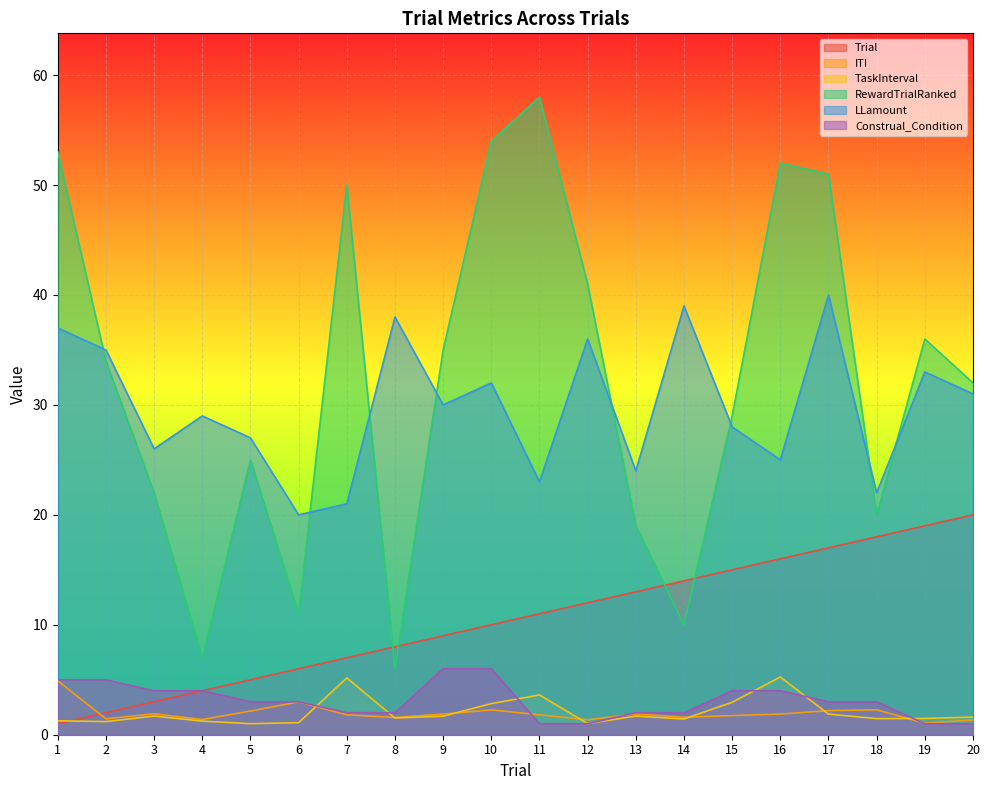

Between which two adjacent categories do Construal_Condition and TaskInterval first intersect?

6 and 7